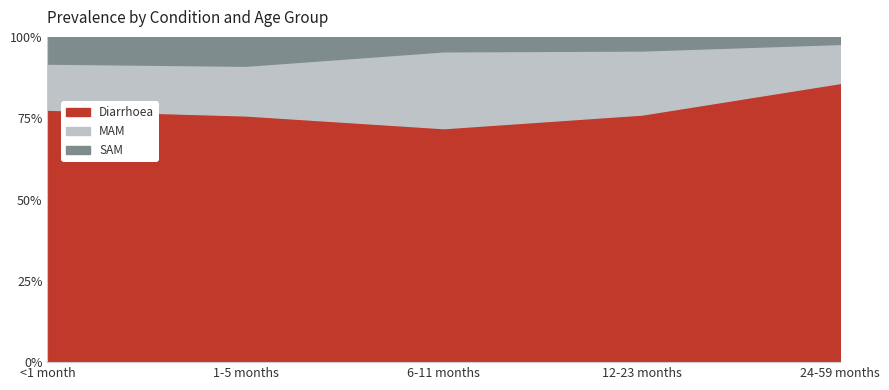

At which label does Diarrhoea reach its peak?

24-59 months